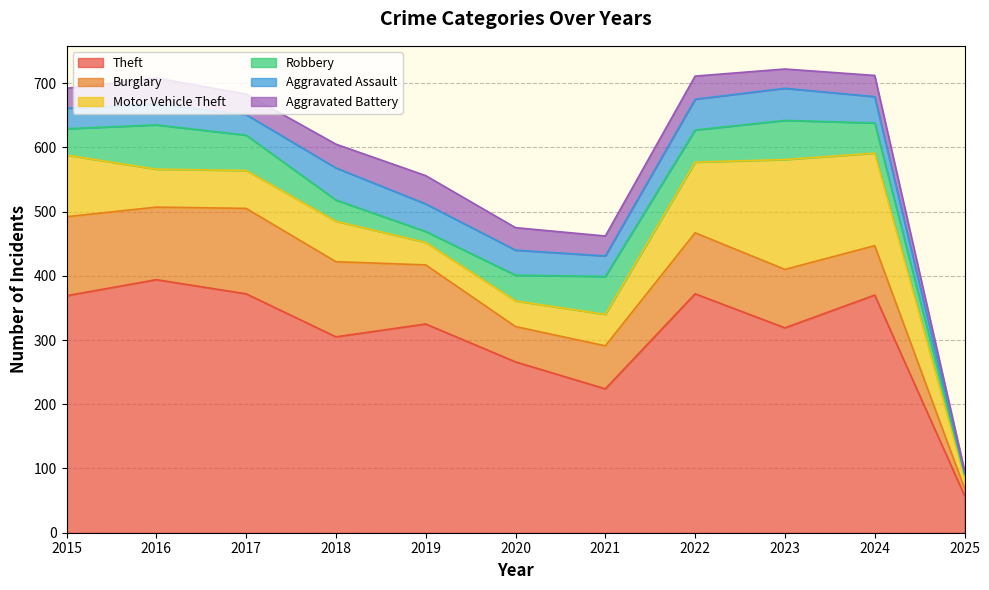

Reading left to right, transcribe all the data shown in this chart.

Theft: 369	394	372	305	325	266	224	372	319	370	58
Burglary: 123	113	133	117	92	55	67	95	91	77	11
Motor Vehicle Theft: 96	59	59	63	35	40	49	110	171	144	17
Robbery: 41	69	55	33	17	40	59	50	61	47	5
Aggravated Assault: 32	32	32	50	43	39	32	48	50	41	2
Aggravated Battery: 31	41	32	37	44	35	31	36	30	33	4